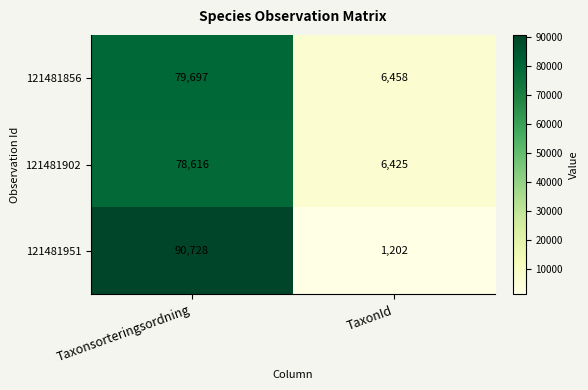

What is the difference between the 121481951 values at Taxonsorteringsordning and TaxonId?

89526